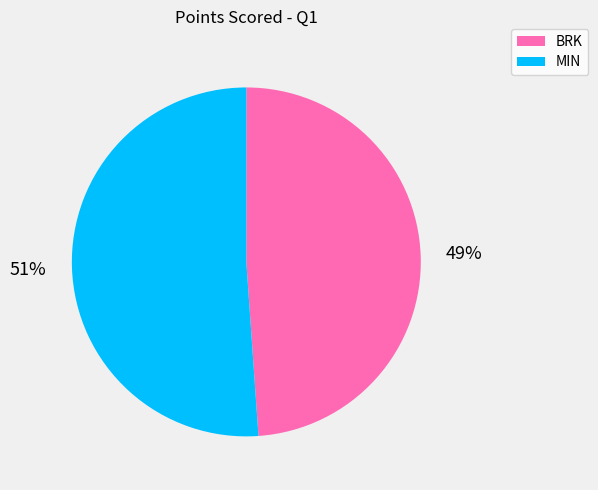

What is the majority slice?

MIN